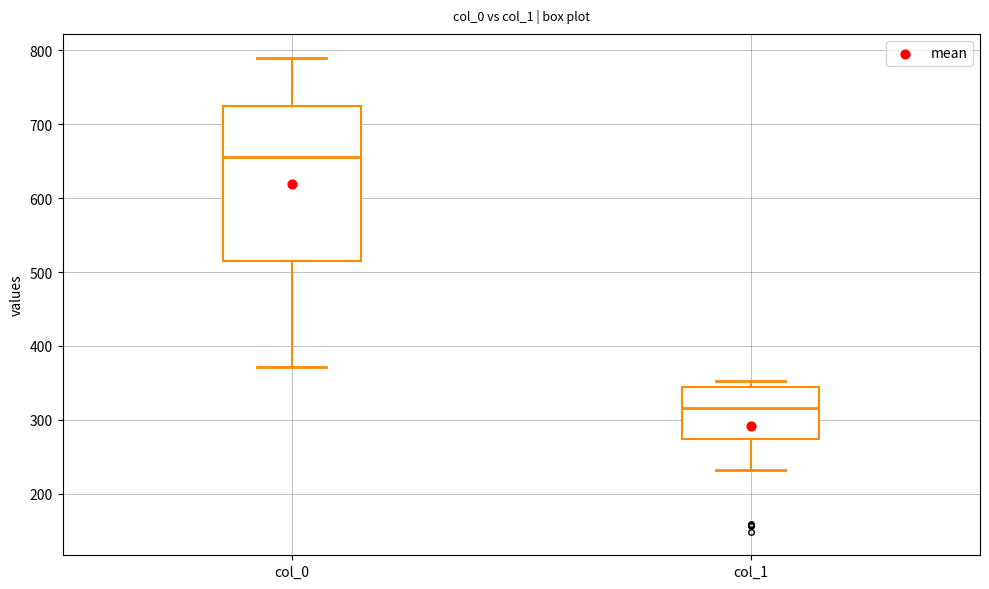

Which box's median line is the highest?

col_0